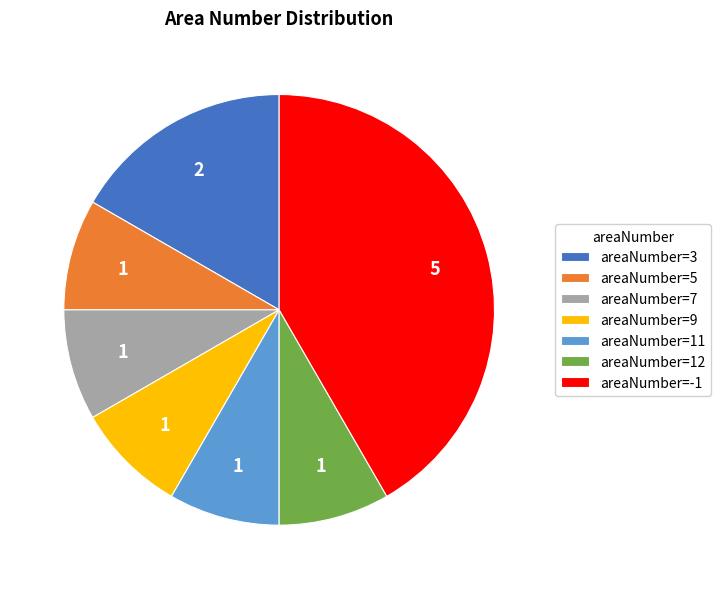

How many slices are in this pie chart?

7